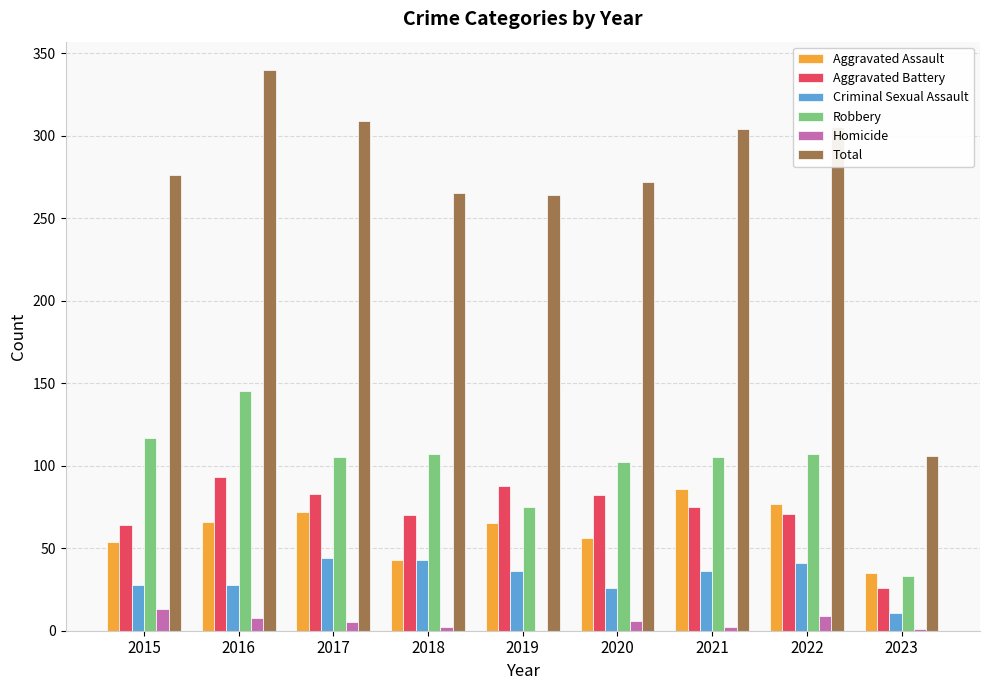

Is it true that Robbery equals 153 at 2017?

False